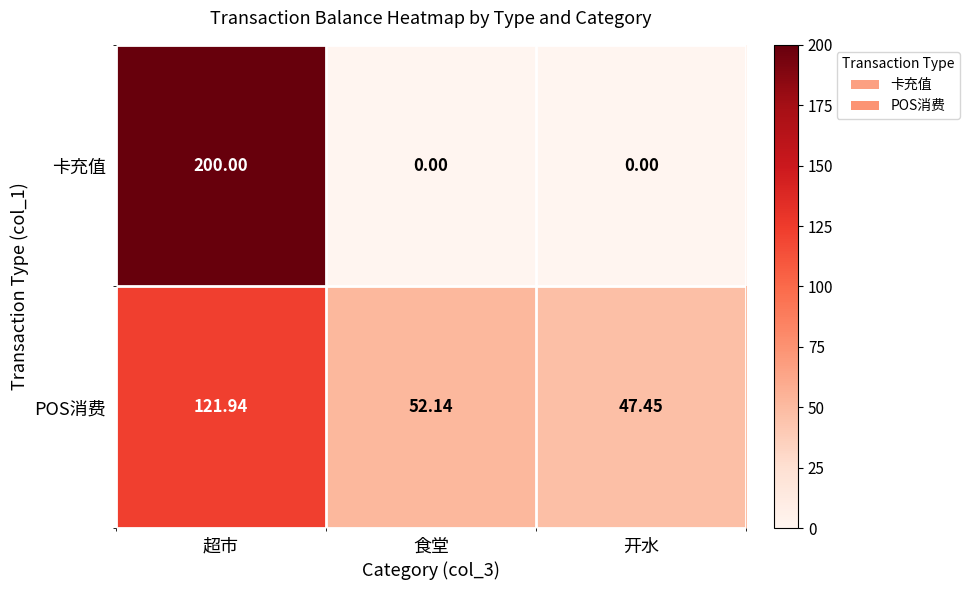

What is the maximum value shown in the chart?

200.0